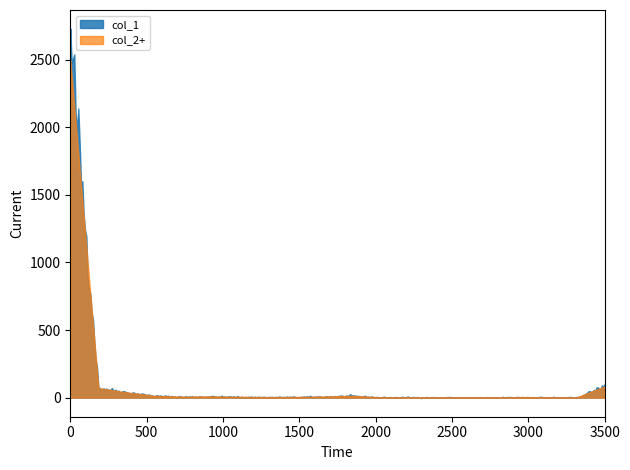

At how many categories does at least one series exceed 1270?

11